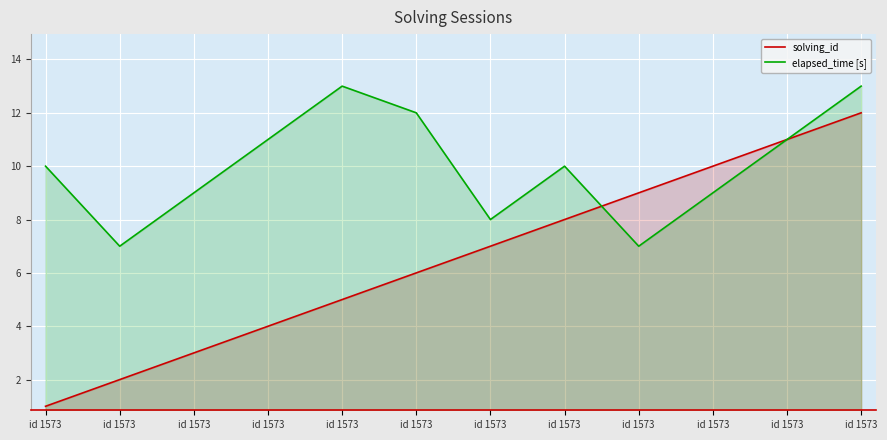

Reading left to right, transcribe all the data shown in this chart.

solving_id: 1	2	3	4	5	6	7	8	9	10	11	12
elapsed_time [s]: 10	7	9	11	13	12	8	10	7	9	11	13